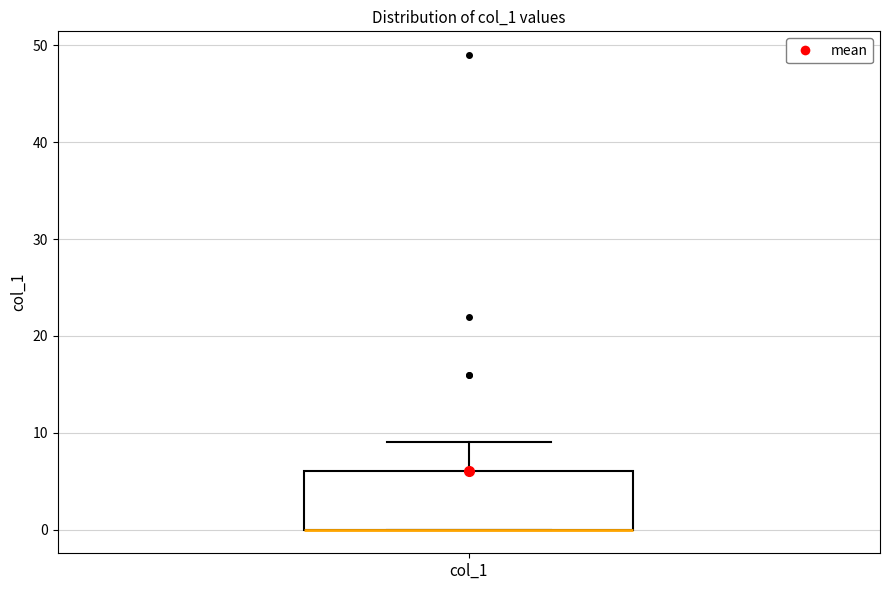

Where is the upper edge of the box for col_1 on the y-axis? The values are not printed on the chart, so give them approximately, as read against the axis.

6